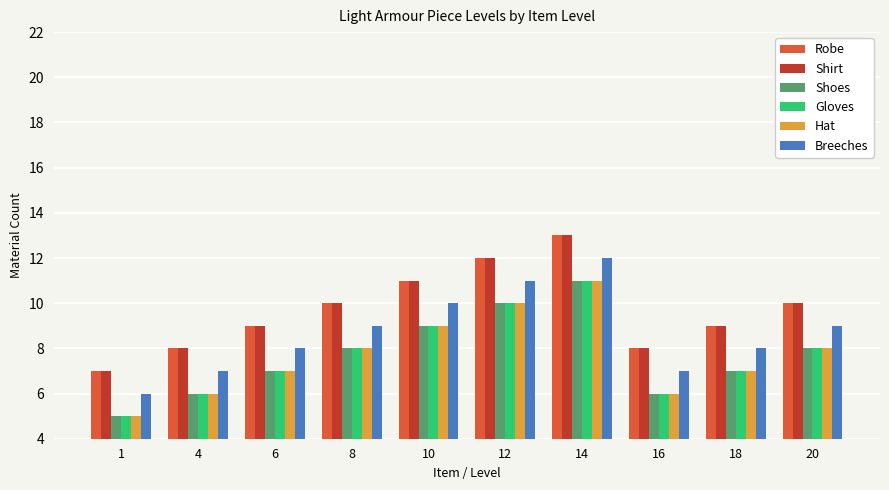

Is the value of Gloves at 14 greater than the value of Robe at 14?

No